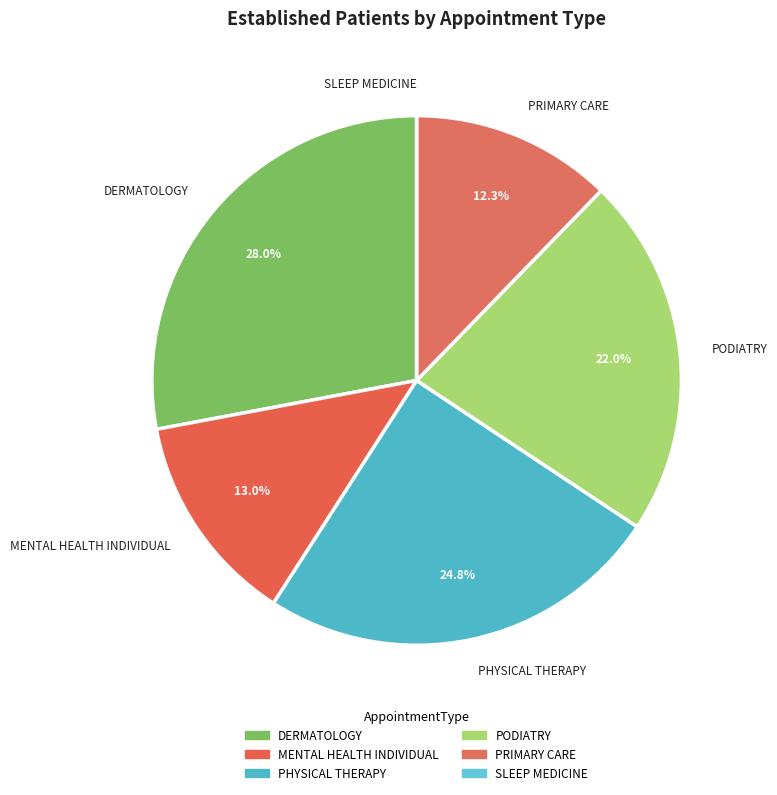

To the nearest percent, what portion does PRIMARY CARE represent?

12%